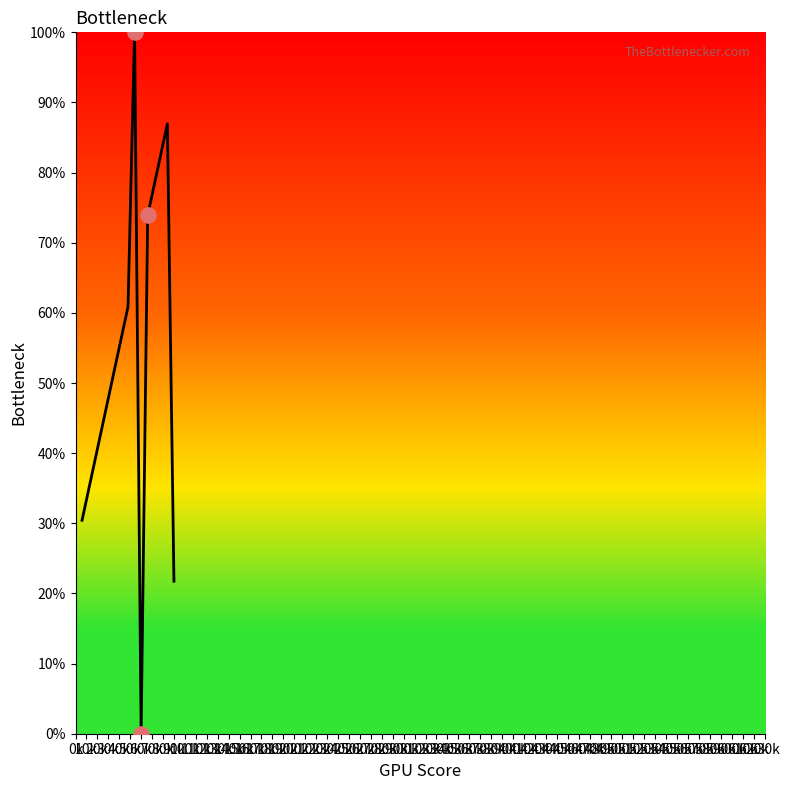

What is the difference between the maximum and minimum values?

100.0